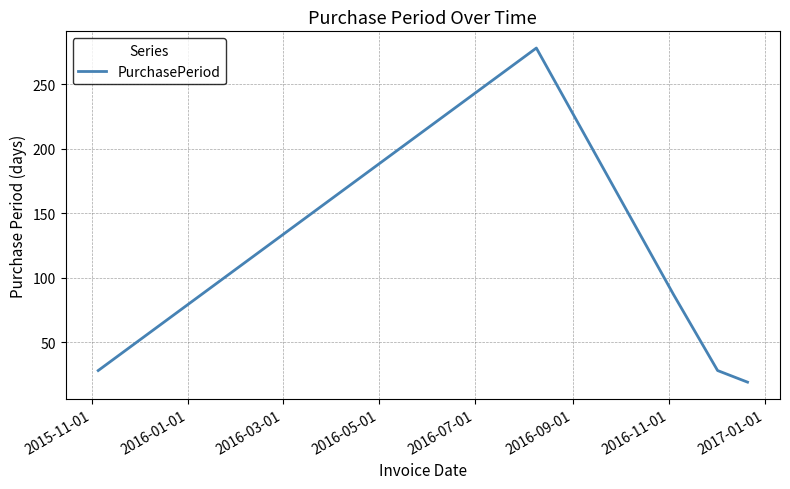

What is the average value?

88